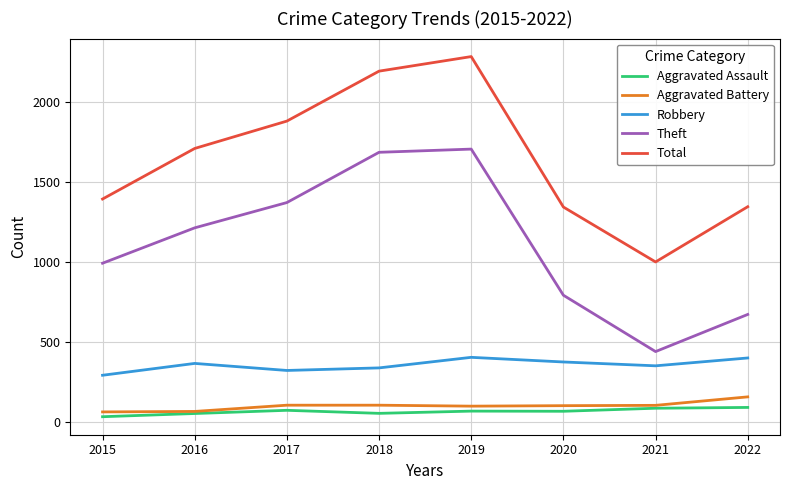

What is the average value of the Theft series?

1109